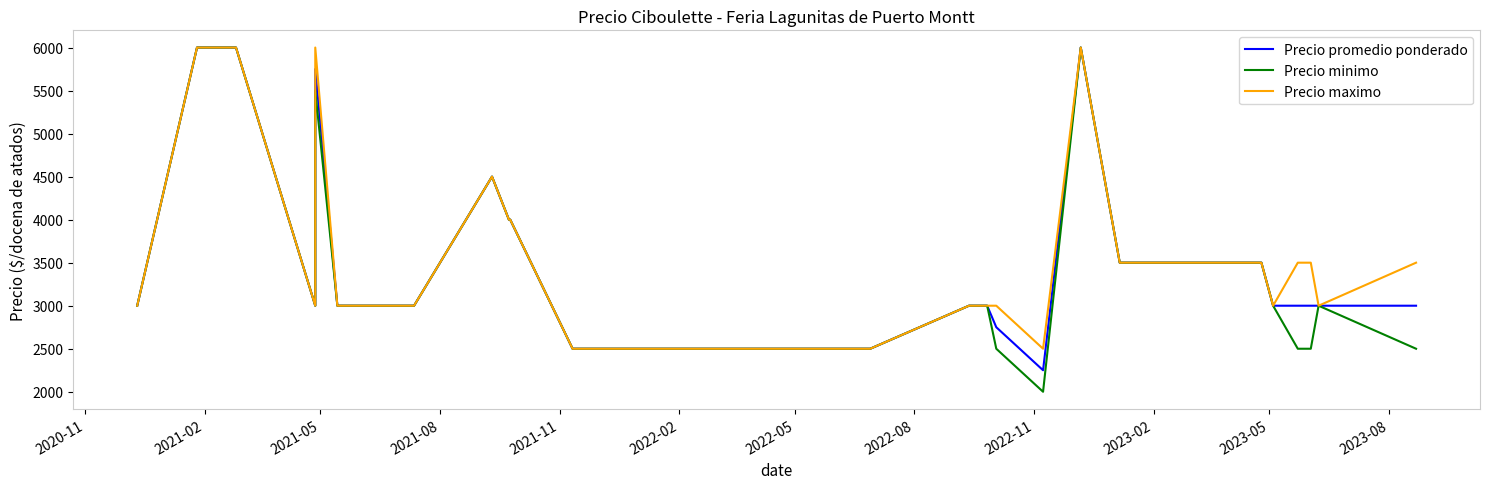

Rank the series at 2021-05 from lowest to highest value.

Precio promedio ponderado, Precio minimo, Precio maximo